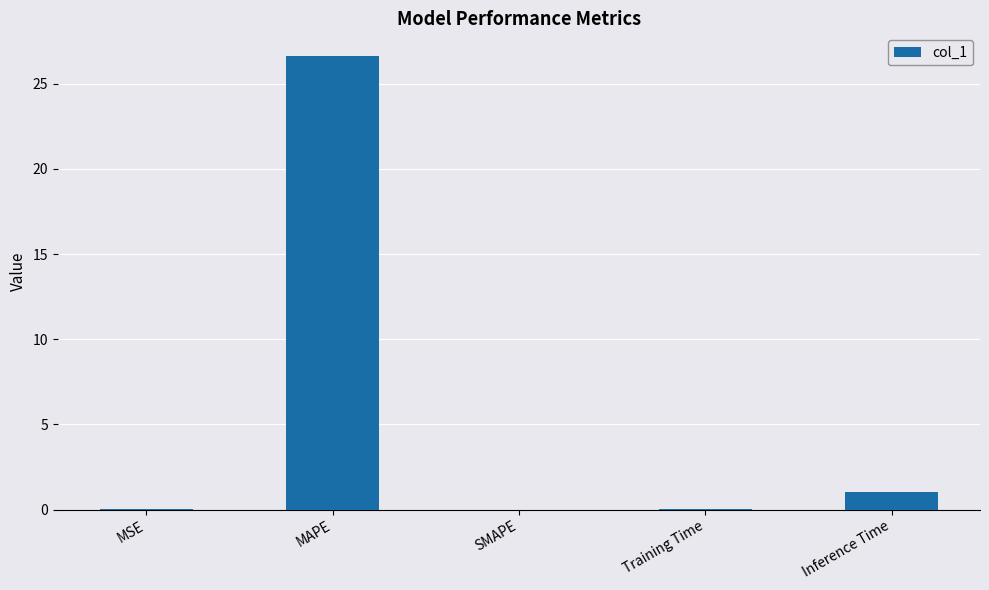

Between MAPE and SMAPE, which is larger?

MAPE